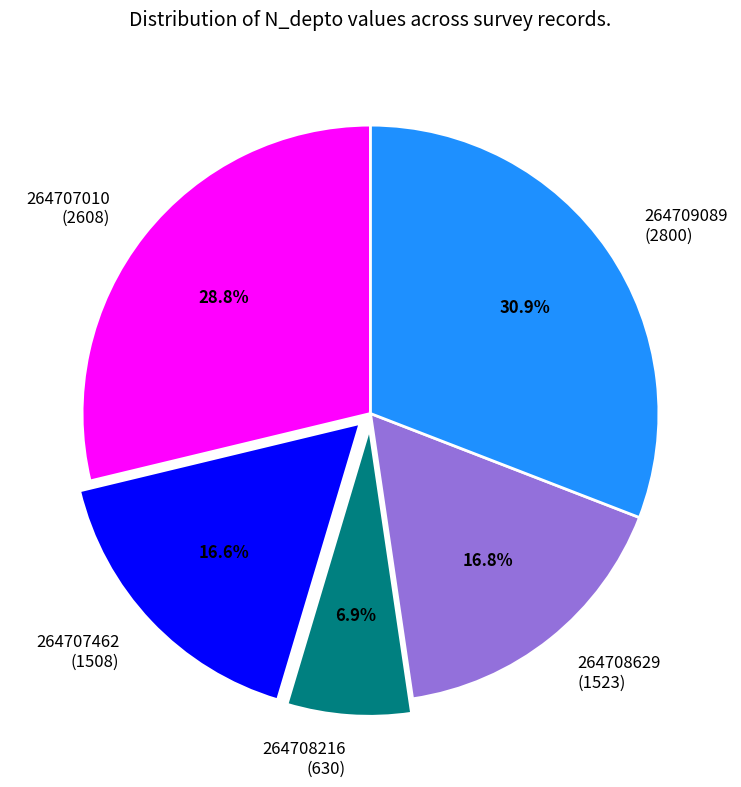

How much of the chart is everything except 264708629 (1523)?

83.2%